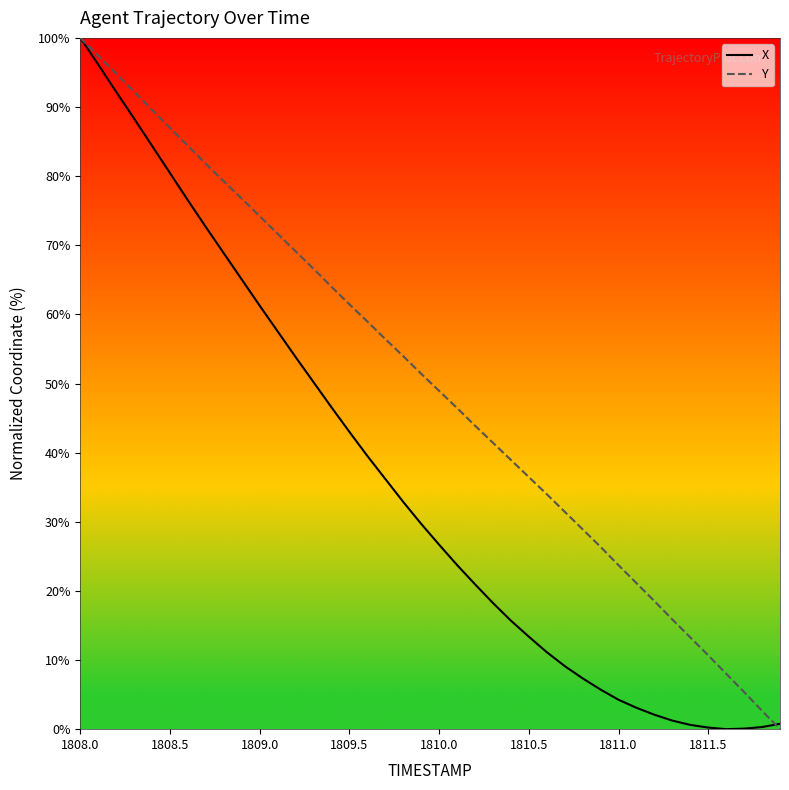

What is the maximum value for Y?

100.0